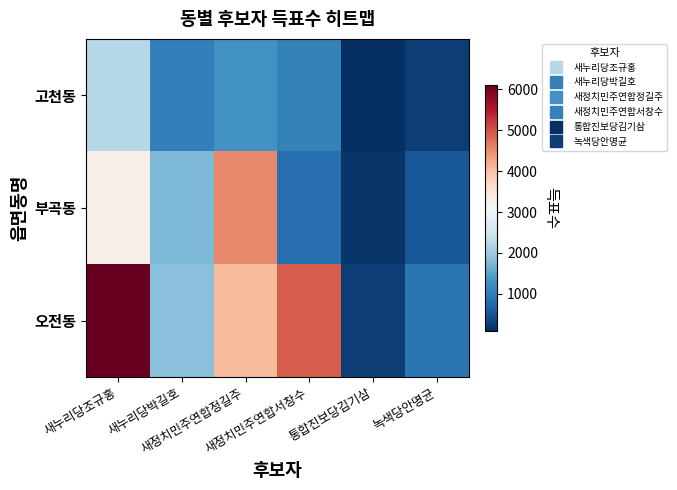

At how many categories does at least one series exceed 1342?

4